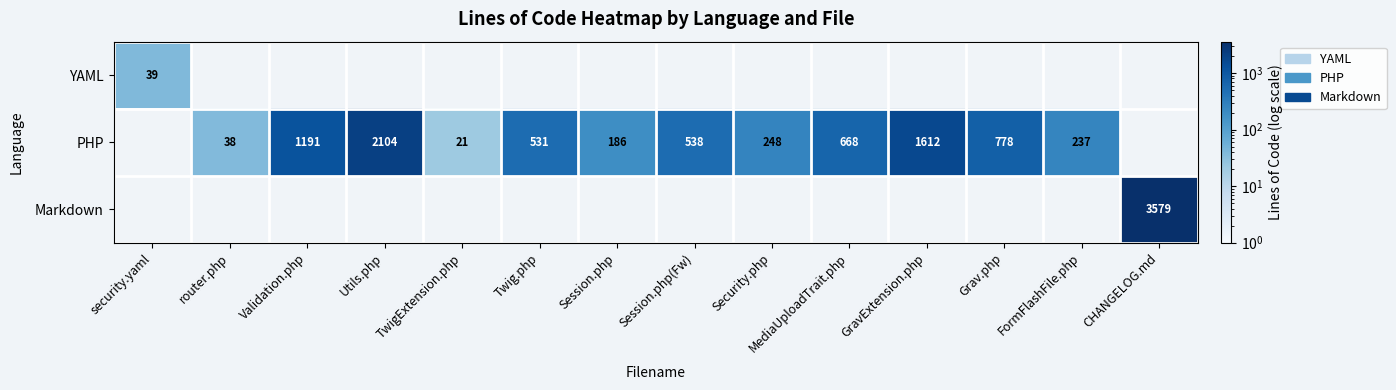

The PHP series shows 800 at Twig.php. True or false?

False